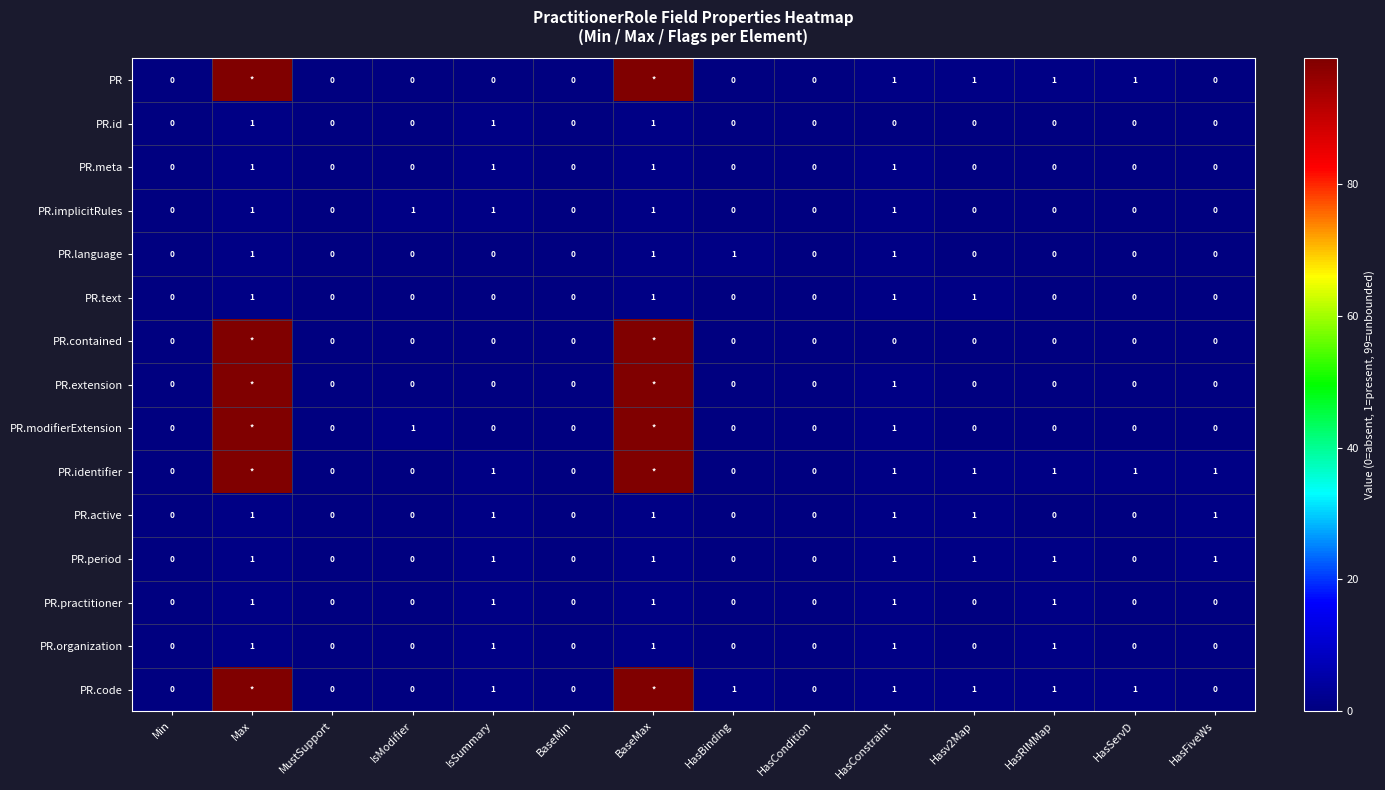

What is the sum of all PR.implicitRules values?

5